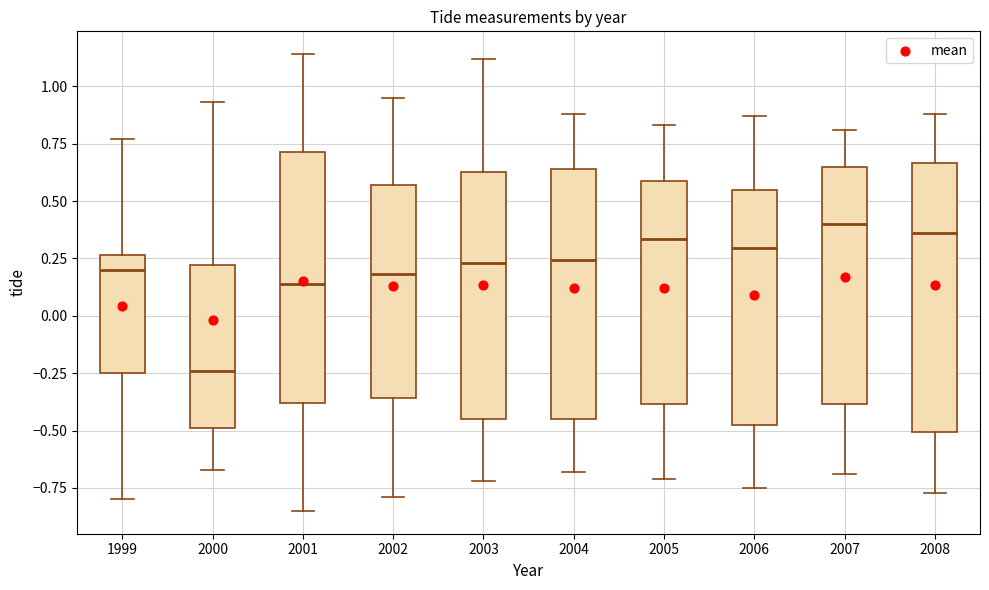

Comparing the boxes themselves (not the whiskers), which one is the tallest?

2008